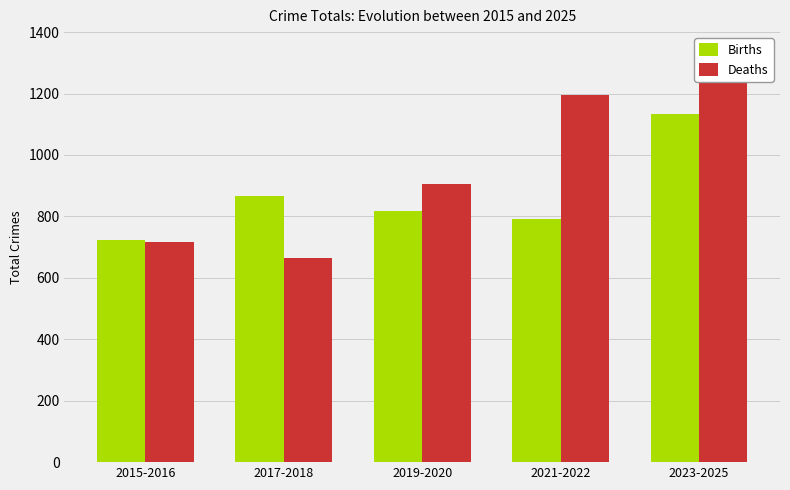

Is it true that Deaths equals 717 at 2015-2016?

True